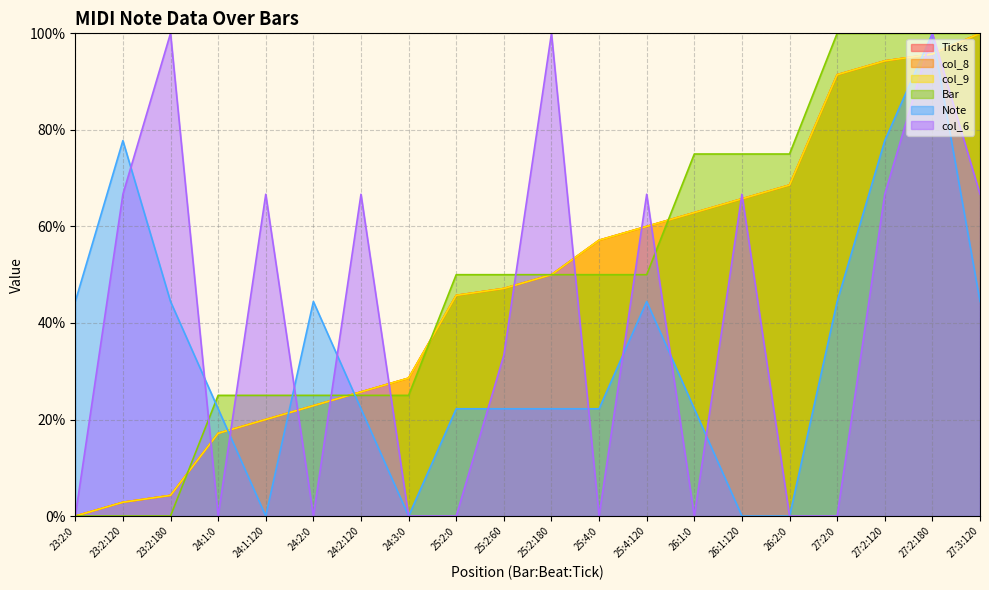

Reading right to left, list all the values displayed in this chart.

Ticks: 27:3:120=100.0	27:2:180=95.7	27:2:120=94.3	27:2:0=91.4	26:2:0=68.6	26:1:120=65.7	26:1:0=62.9	25:4:120=60.0	25:4:0=57.1	25:2:180=50.0	25:2:60=47.1	25:2:0=45.7	24:3:0=28.6	24:2:120=25.7	24:2:0=22.9	24:1:120=20.0	24:1:0=17.1	23:2:180=4.3	23:2:120=2.9	23:2:0=0.0
col_8: 27:3:120=100.0	27:2:180=95.7	27:2:120=94.3	27:2:0=91.4	26:2:0=68.6	26:1:120=65.7	26:1:0=62.9	25:4:120=60.0	25:4:0=57.1	25:2:180=50.0	25:2:60=47.1	25:2:0=45.7	24:3:0=28.6	24:2:120=25.7	24:2:0=22.9	24:1:120=20.0	24:1:0=17.1	23:2:180=4.3	23:2:120=2.9	23:2:0=0.0
col_9: 27:3:120=100.0	27:2:180=95.7	27:2:120=94.3	27:2:0=91.4	26:2:0=68.6	26:1:120=65.7	26:1:0=62.9	25:4:120=60.0	25:4:0=57.1	25:2:180=50.0	25:2:60=47.1	25:2:0=45.7	24:3:0=28.6	24:2:120=25.7	24:2:0=22.9	24:1:120=20.0	24:1:0=17.1	23:2:180=4.3	23:2:120=2.9	23:2:0=0.0
Bar: 27:3:120=100.0	27:2:180=100.0	27:2:120=100.0	27:2:0=100.0	26:2:0=75.0	26:1:120=75.0	26:1:0=75.0	25:4:120=50.0	25:4:0=50.0	25:2:180=50.0	25:2:60=50.0	25:2:0=50.0	24:3:0=25.0	24:2:120=25.0	24:2:0=25.0	24:1:120=25.0	24:1:0=25.0	23:2:180=0.0	23:2:120=0.0	23:2:0=0.0
Note: 27:3:120=44.4	27:2:180=100.0	27:2:120=77.8	27:2:0=44.4	26:2:0=0.0	26:1:120=0.0	26:1:0=22.2	25:4:120=44.4	25:4:0=22.2	25:2:180=22.2	25:2:60=22.2	25:2:0=22.2	24:3:0=0.0	24:2:120=22.2	24:2:0=44.4	24:1:120=0.0	24:1:0=22.2	23:2:180=44.4	23:2:120=77.8	23:2:0=44.4
col_6: 27:3:120=66.7	27:2:180=100.0	27:2:120=66.7	27:2:0=0.0	26:2:0=0.0	26:1:120=66.7	26:1:0=0.0	25:4:120=66.7	25:4:0=0.0	25:2:180=100.0	25:2:60=33.3	25:2:0=0.0	24:3:0=0.0	24:2:120=66.7	24:2:0=0.0	24:1:120=66.7	24:1:0=0.0	23:2:180=100.0	23:2:120=66.7	23:2:0=0.0